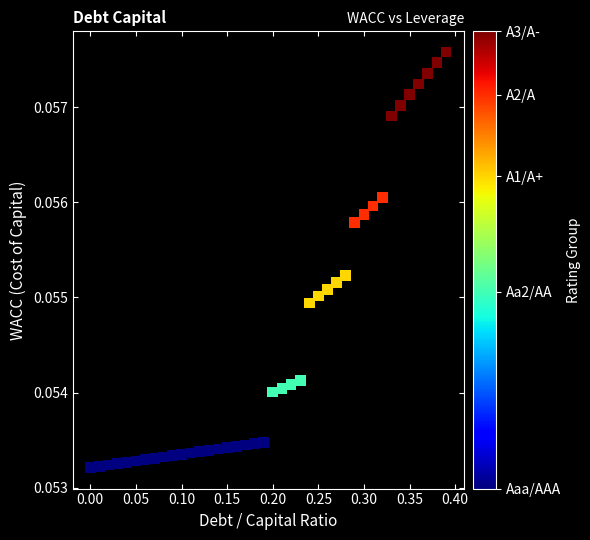

What is the range of X values (max minus min)?

0.4